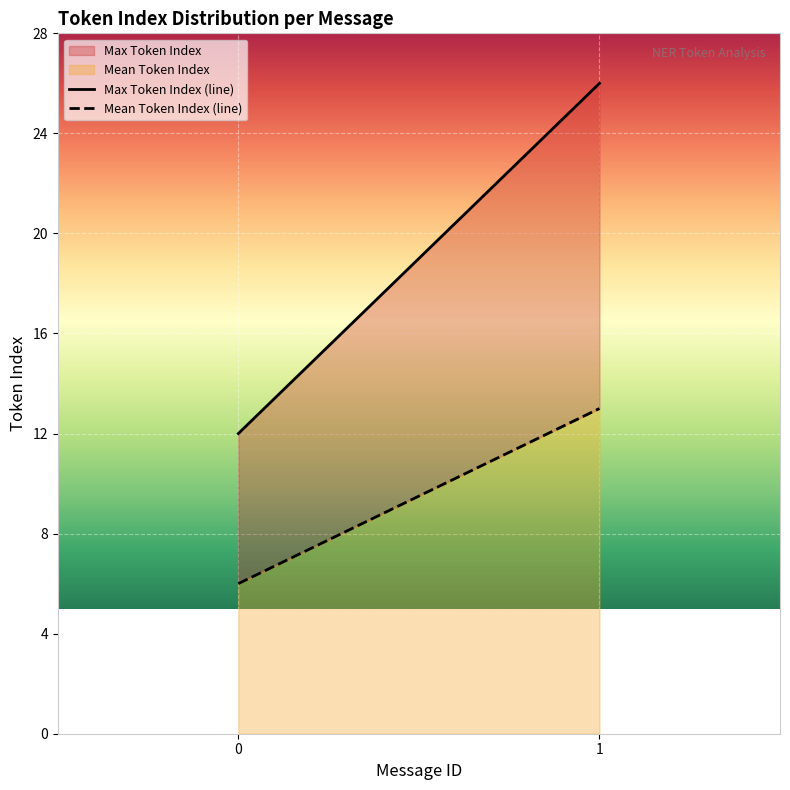

What is the average value of the Max Token Index (line) series?

19